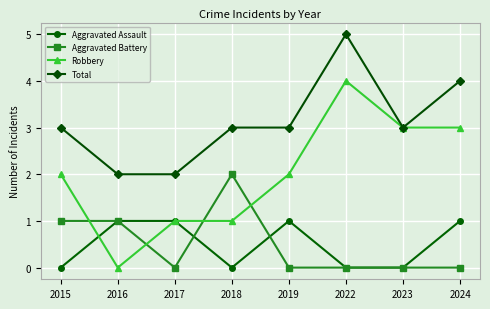

Which series has the widest spread of values?

Robbery